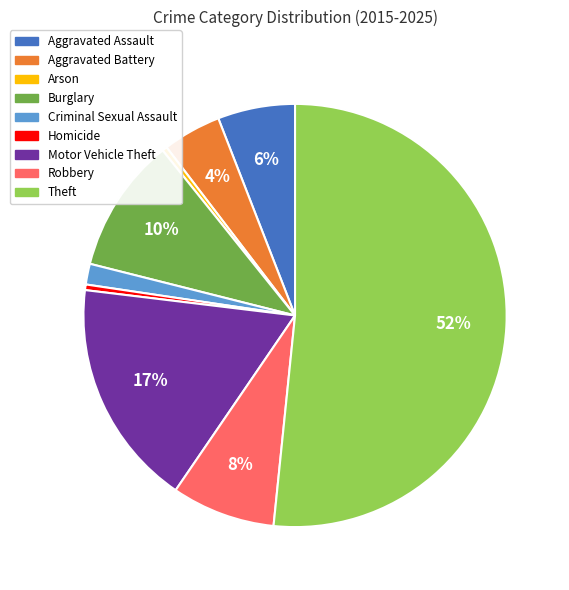

Which category accounts for the majority?

Theft